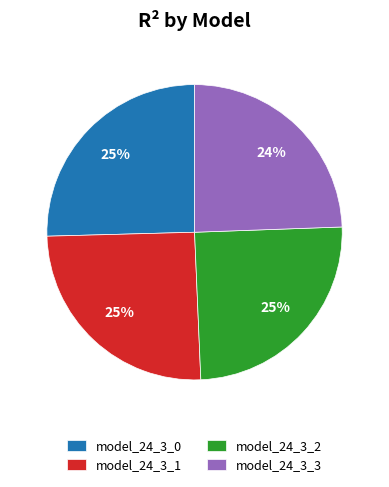

The model_24_3_1 slice represents 25% of the pie. True or false?

True